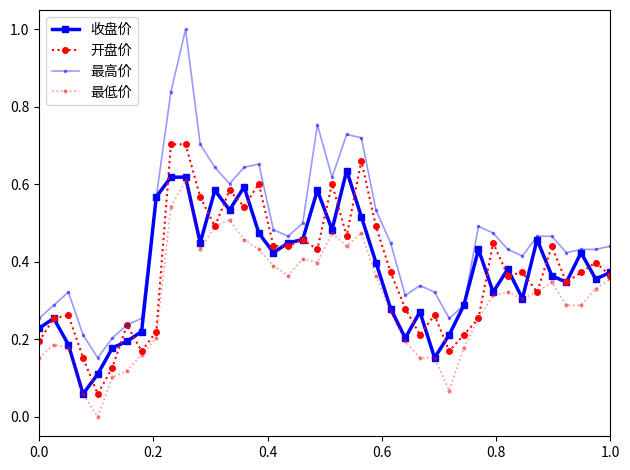

How many categories are shown in the chart?

40